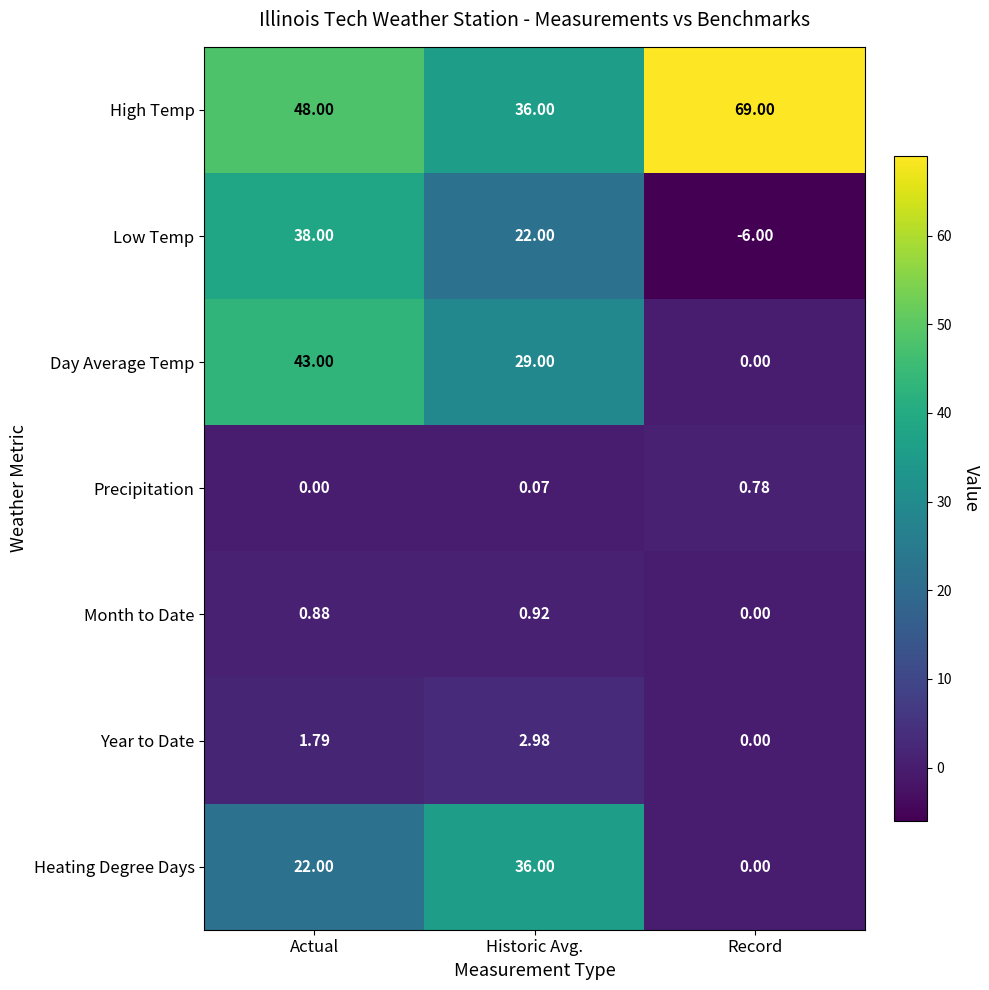

Which series changed the most between Actual and Historic Avg.?

Low Temp